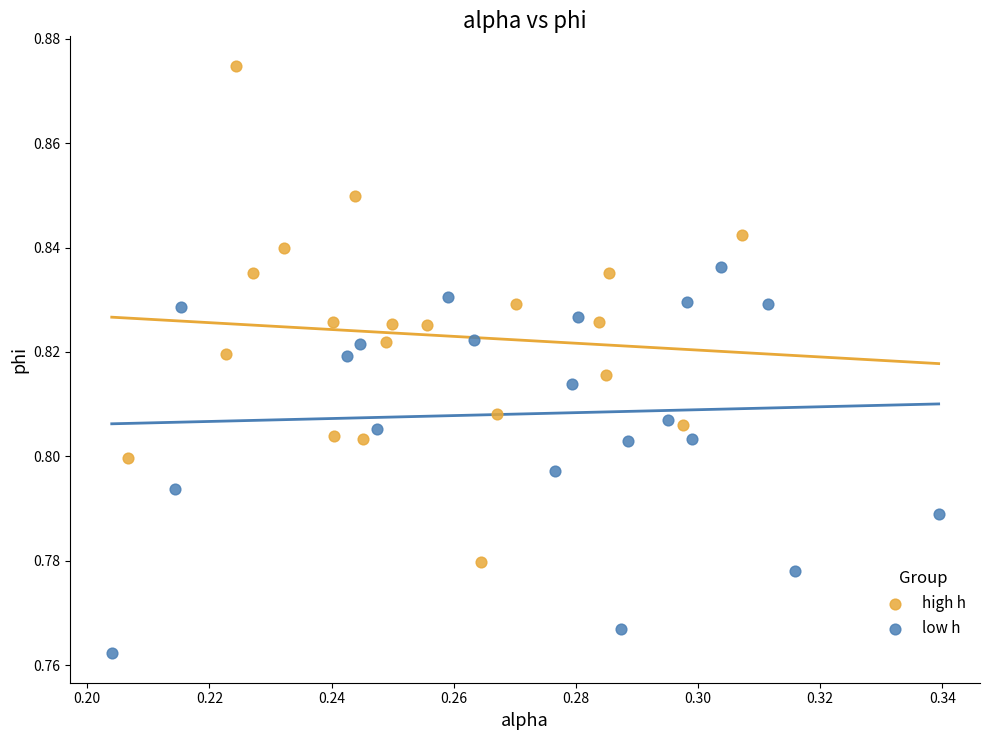

Which series contains the highest Y value?

high h